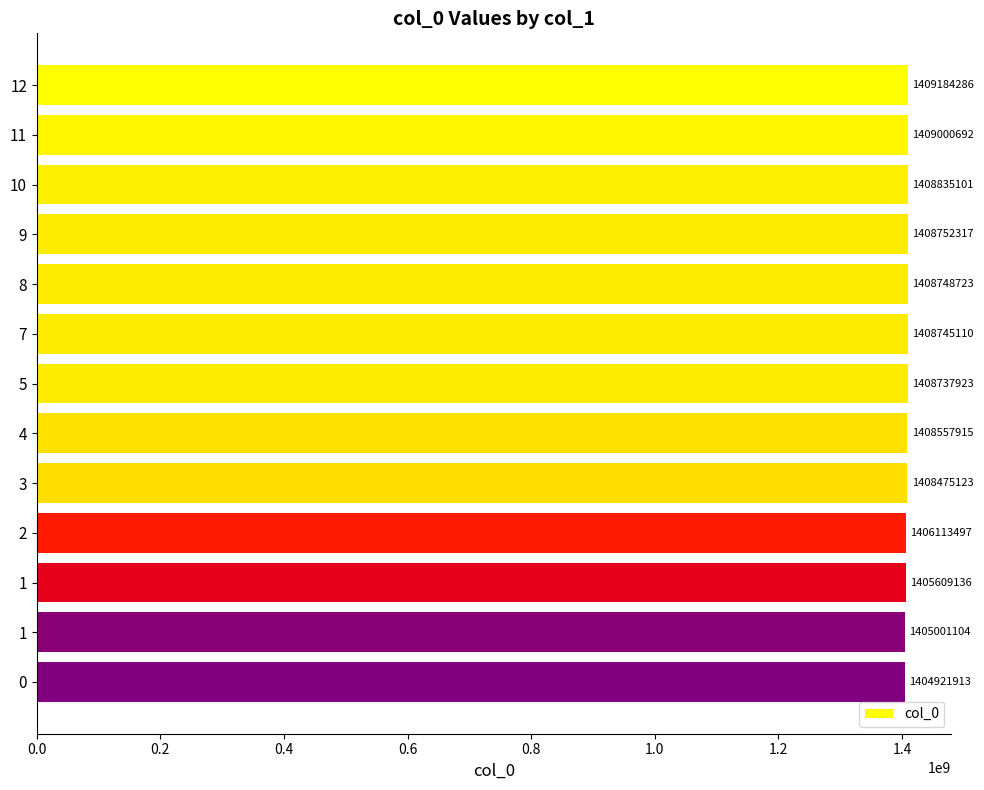

Does the chart contain any negative values?

No